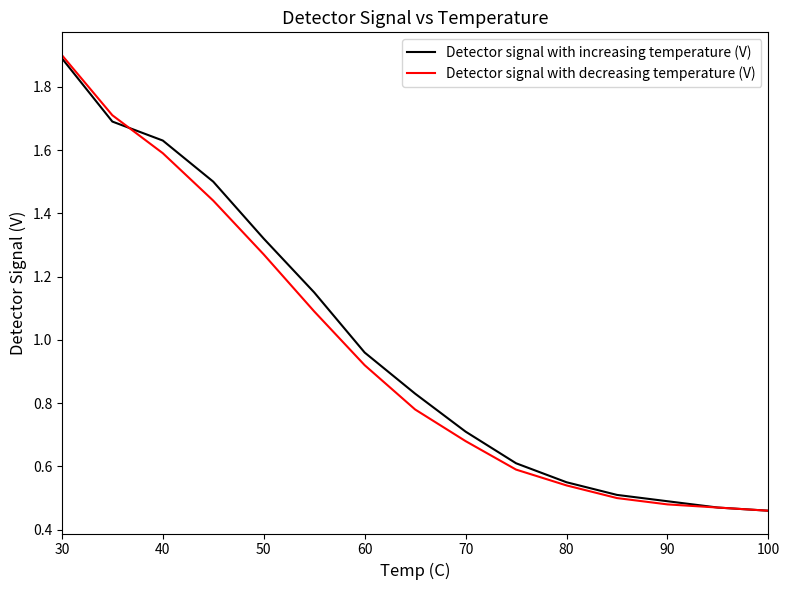

What is the maximum value shown in the chart?

1.9